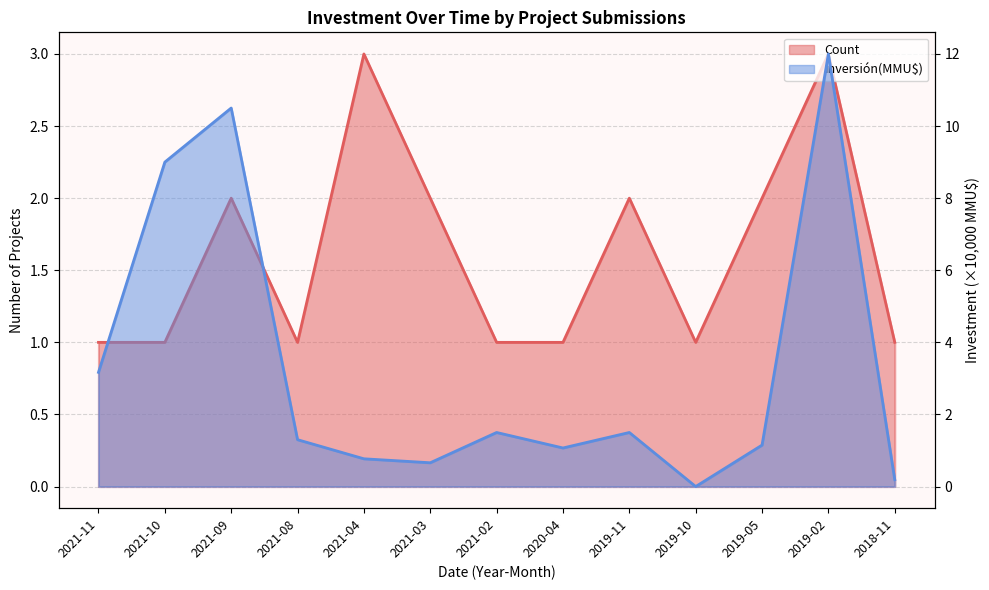

In Inversión(MMU$), how many points are higher than both neighbors (excluding endpoints)?

4